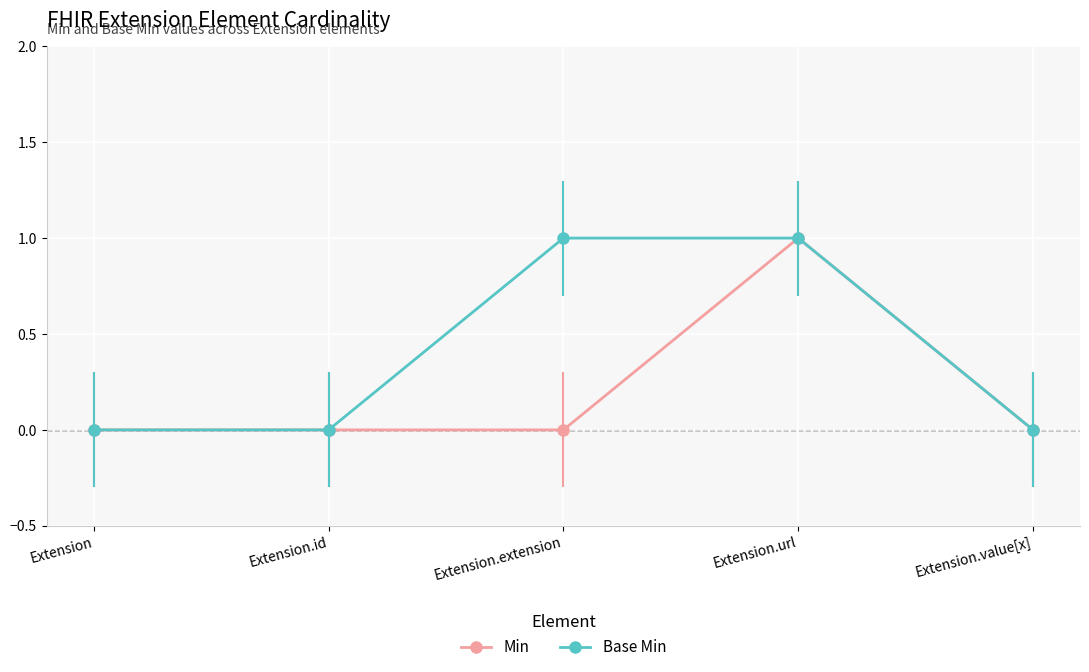

True or false: Base Min has a value of 0 at Extension.value[x].

True